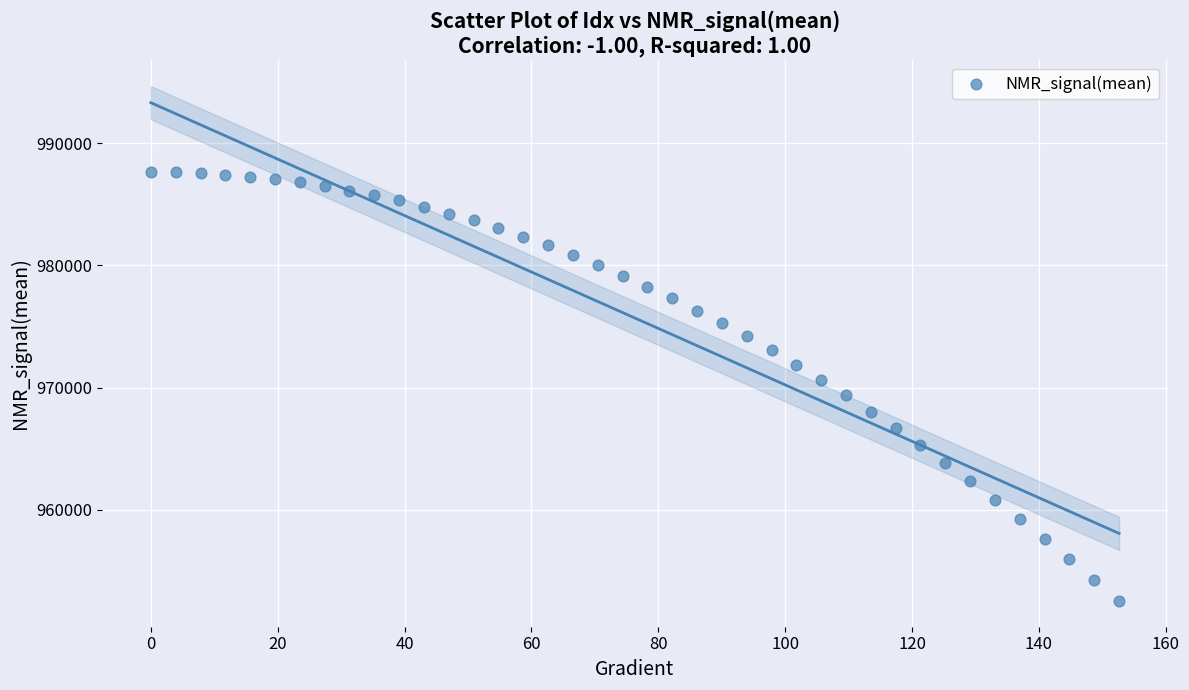

What is the range of X values (max minus min)?

152.6